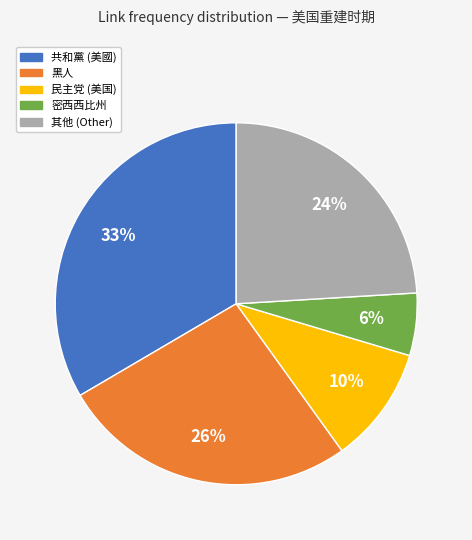

Is there any slice that represents more than half of the pie?

No